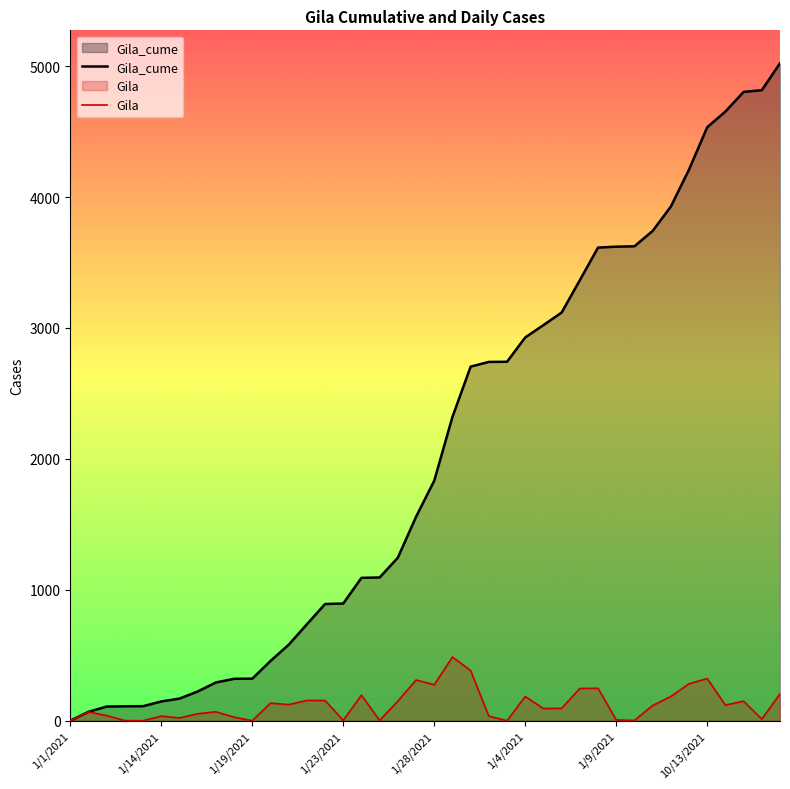

How many lines are shown in the chart?

2